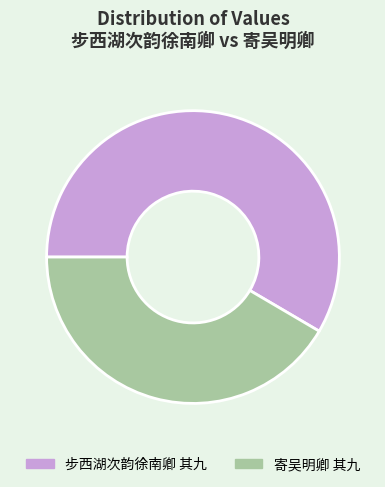

How many segments does this pie chart have?

2